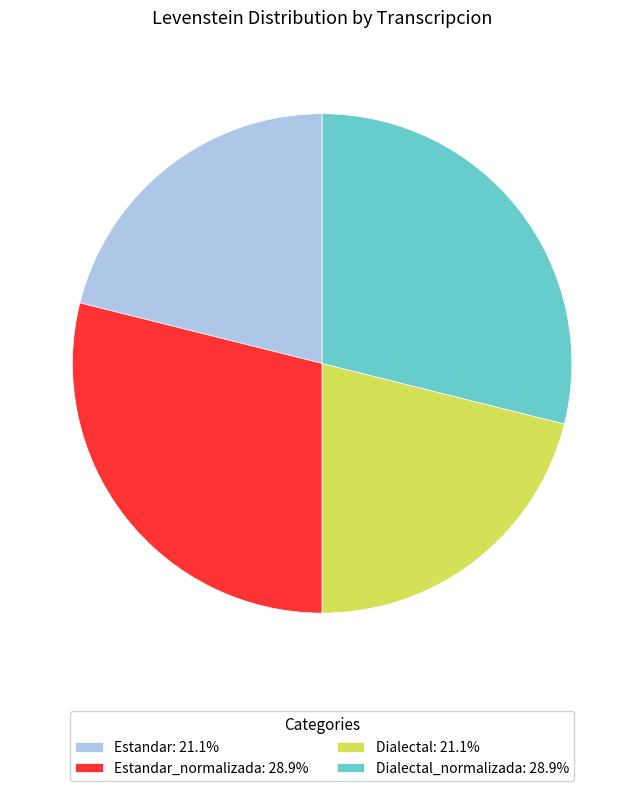

Is the sum of Dialectal_normalizada: 28.9% and Estandar_normalizada: 28.9% greater than half?

Yes